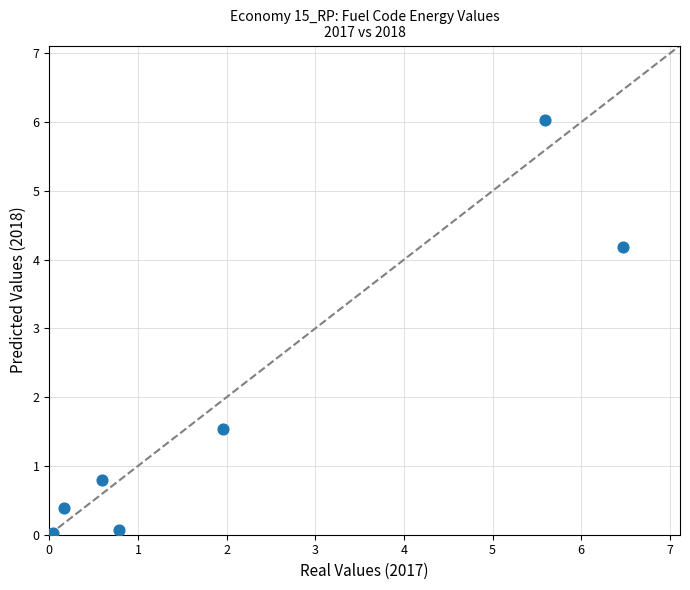

What Y value in the scatter plot is closest to 3?

4.2